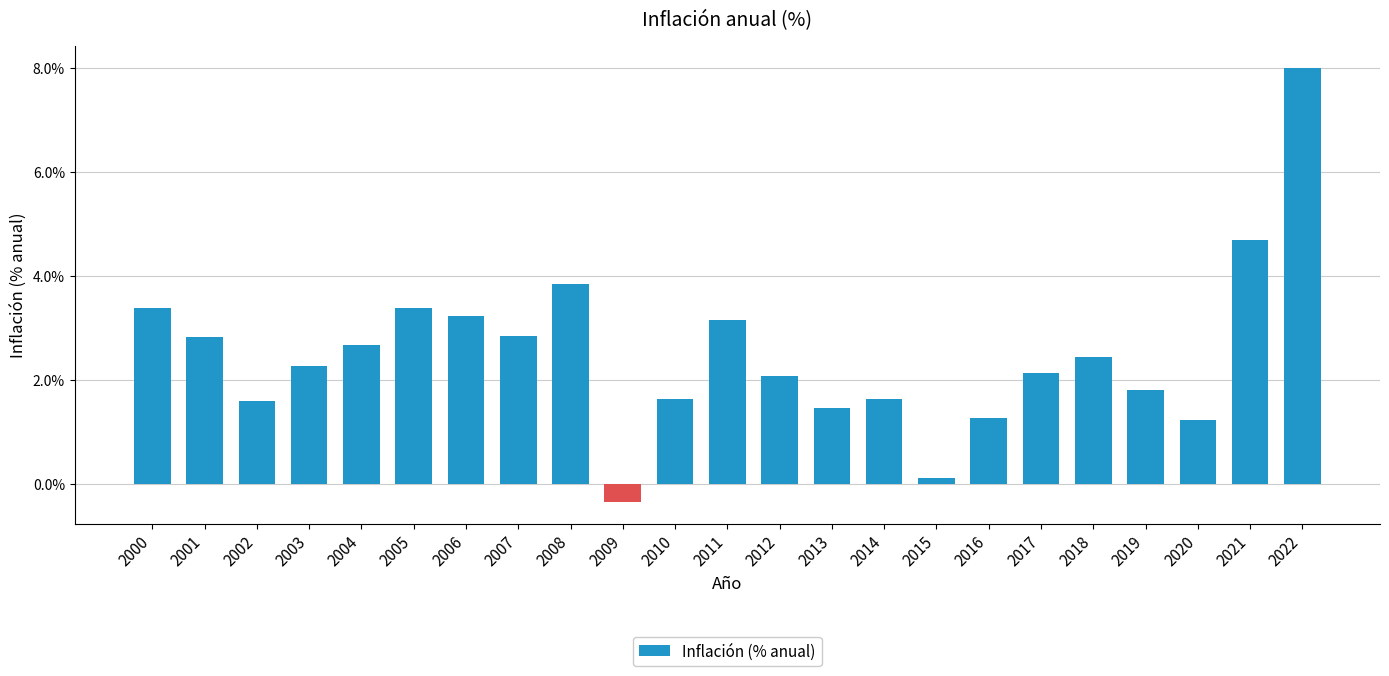

Are the bars horizontal?

No